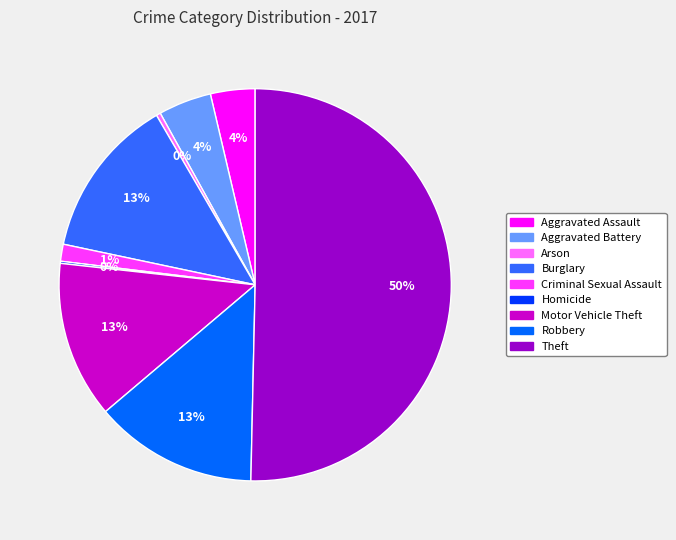

Which slice is the largest?

Theft